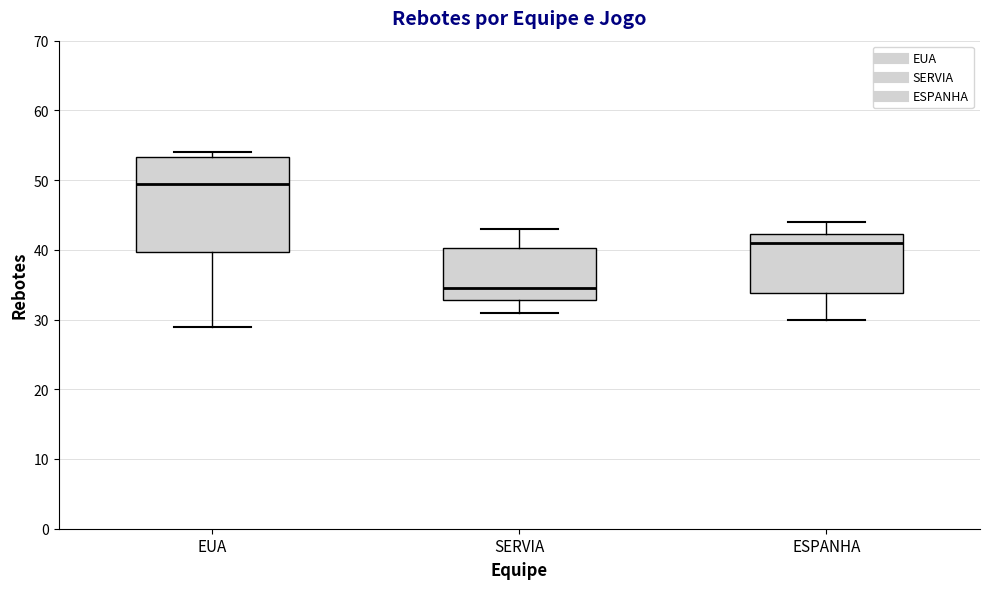

Where does the median line of the box for SERVIA sit on the y-axis? The values are not printed on the chart, so give them approximately, as read against the axis.

35